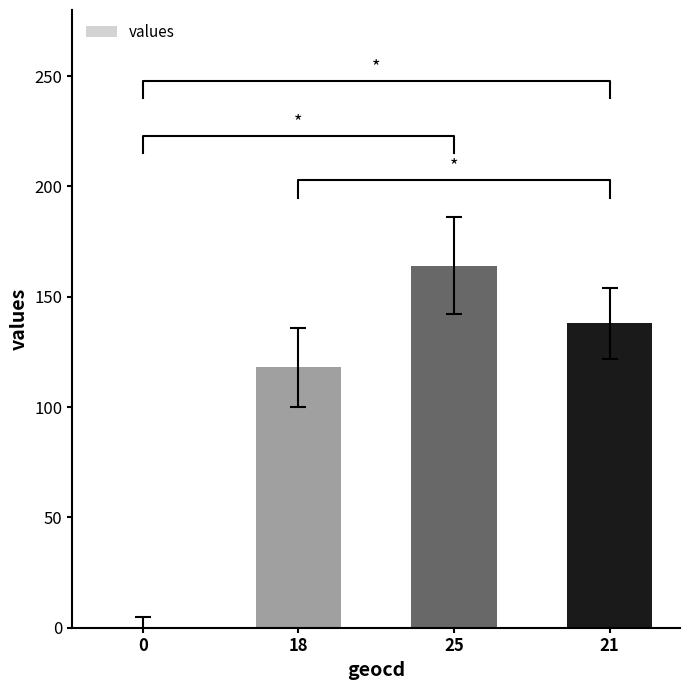

What is the ratio of the value at 21 to the value at 18?

1.2